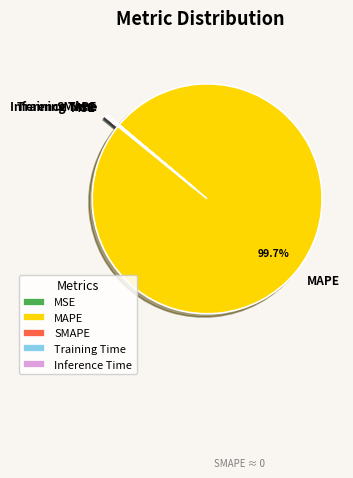

Which category accounts for the majority?

MAPE